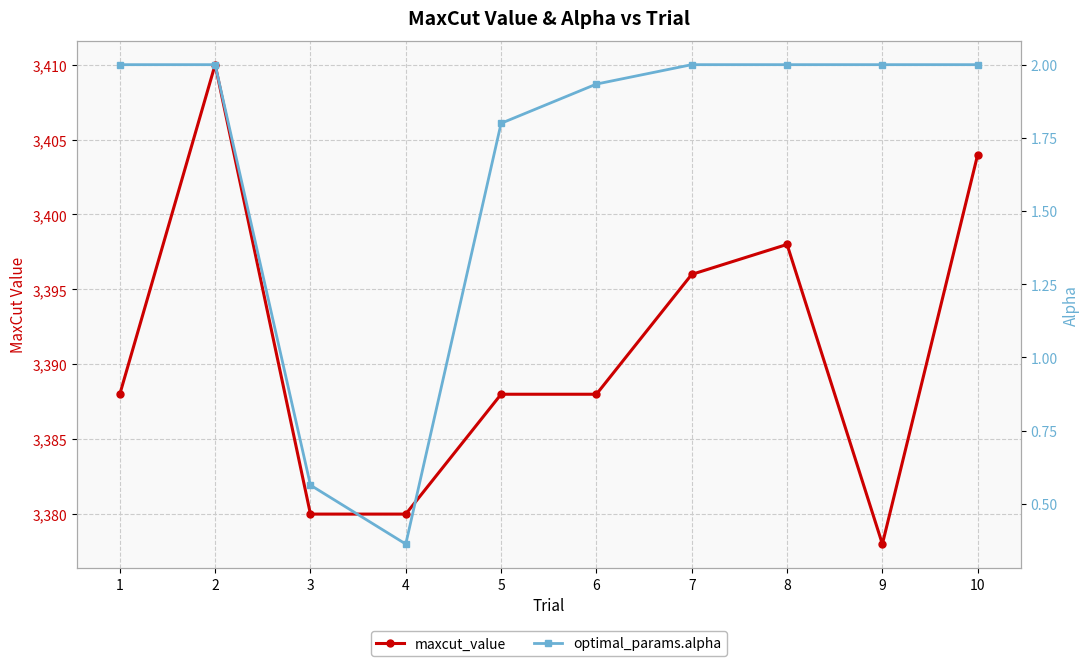

Where is the first local minimum for maxcut_value?

9